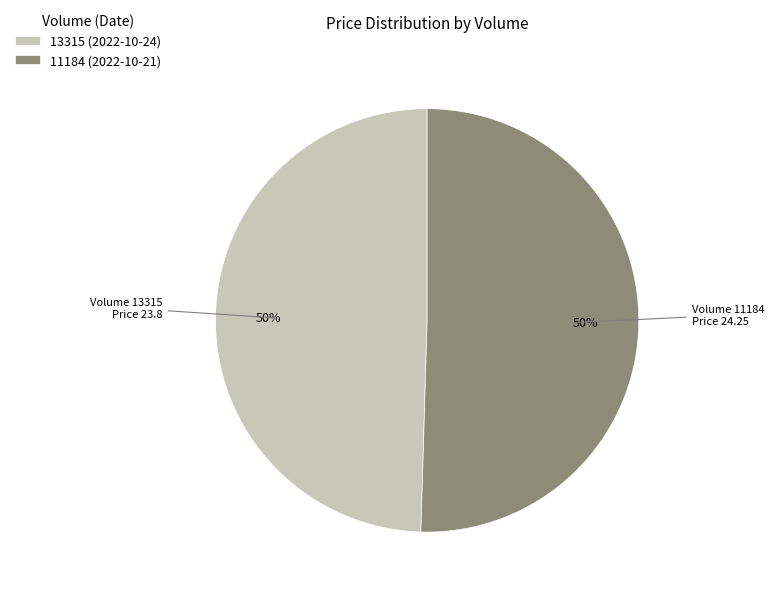

Which category has the smallest portion of the pie?

13315